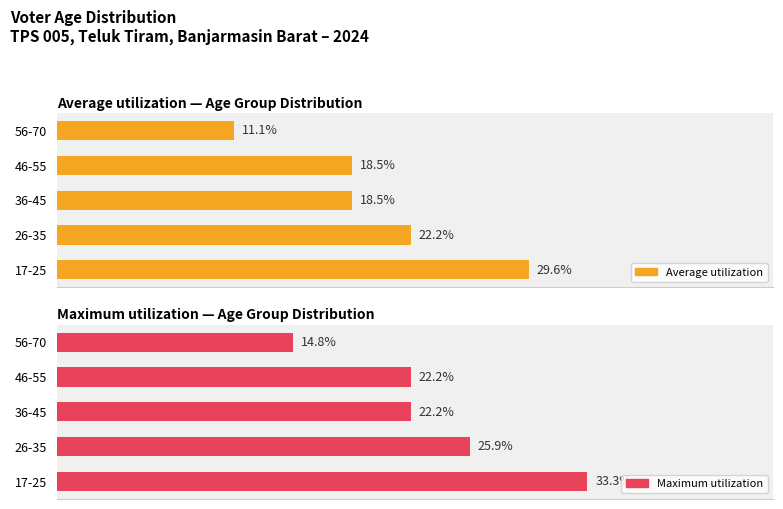

What is the approximate value of Average utilization at 0?

29.6